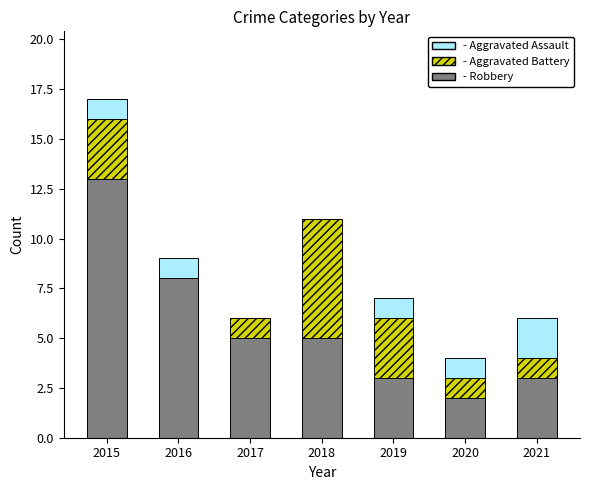

Reading left to right, transcribe the values for Robbery.

2015=13	2016=8	2017=5	2018=5	2019=3	2020=2	2021=3